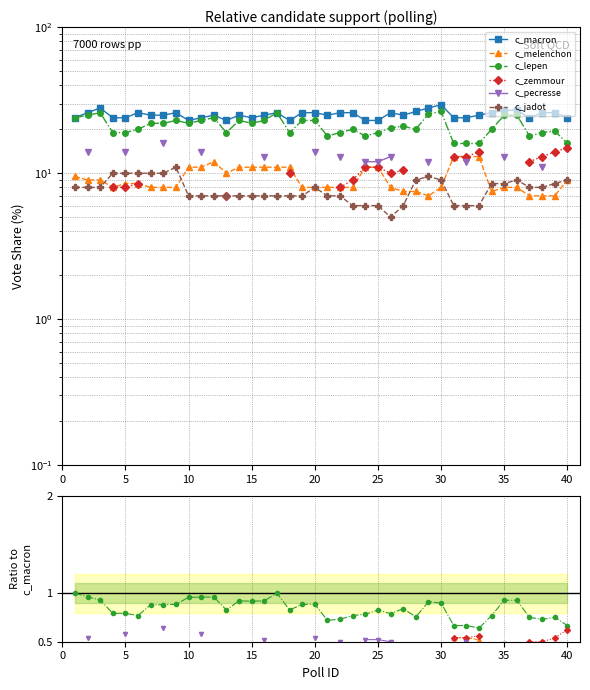

Is this an area chart (filled region under the line)?

No